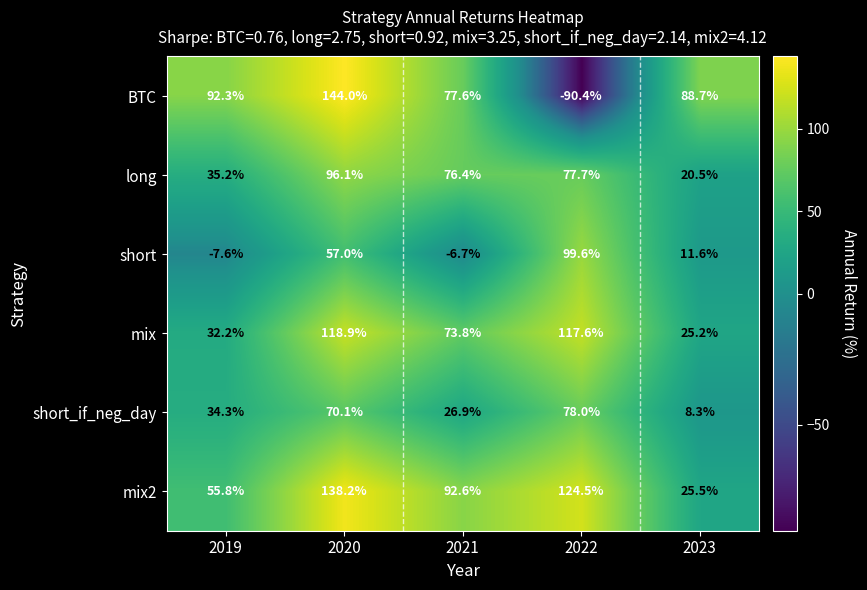

Which series has the largest range (max minus min)?

BTC